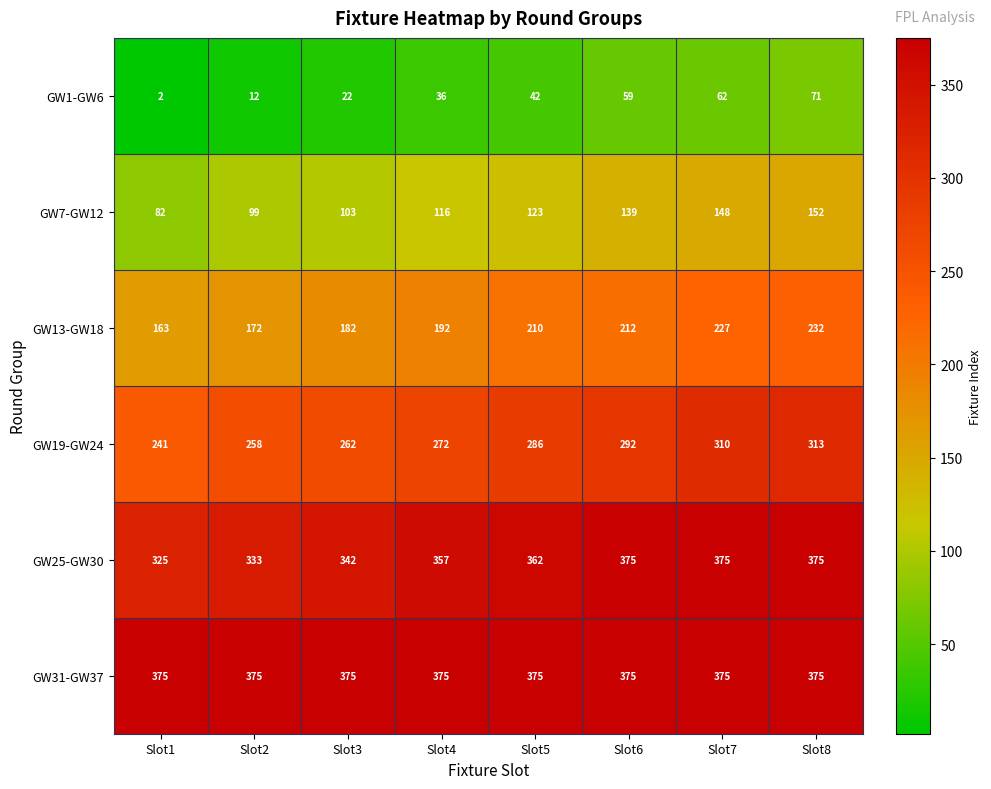

What is the lowest value of the GW19-GW24 series?

241